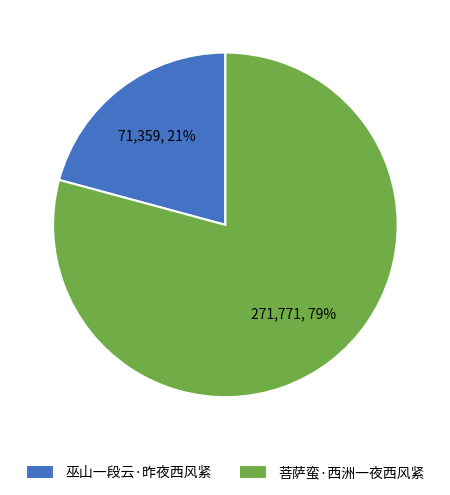

Approximately how many times larger is the value at 巫山一段云·昨夜西风紧 compared to 菩萨蛮·西洲一夜西风紧?

0.3